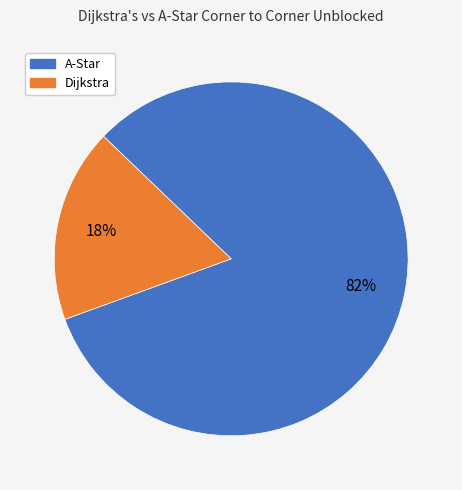

What is the largest slice in the pie chart?

A-Star